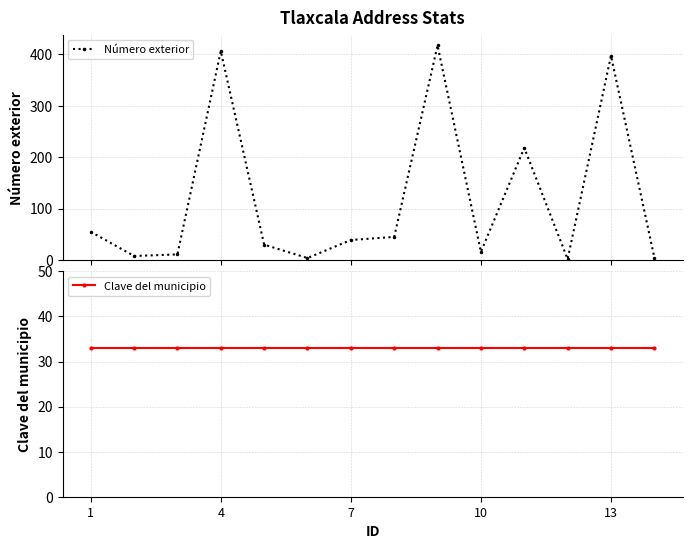

What is the spread (max minus min) of values at 1?

22